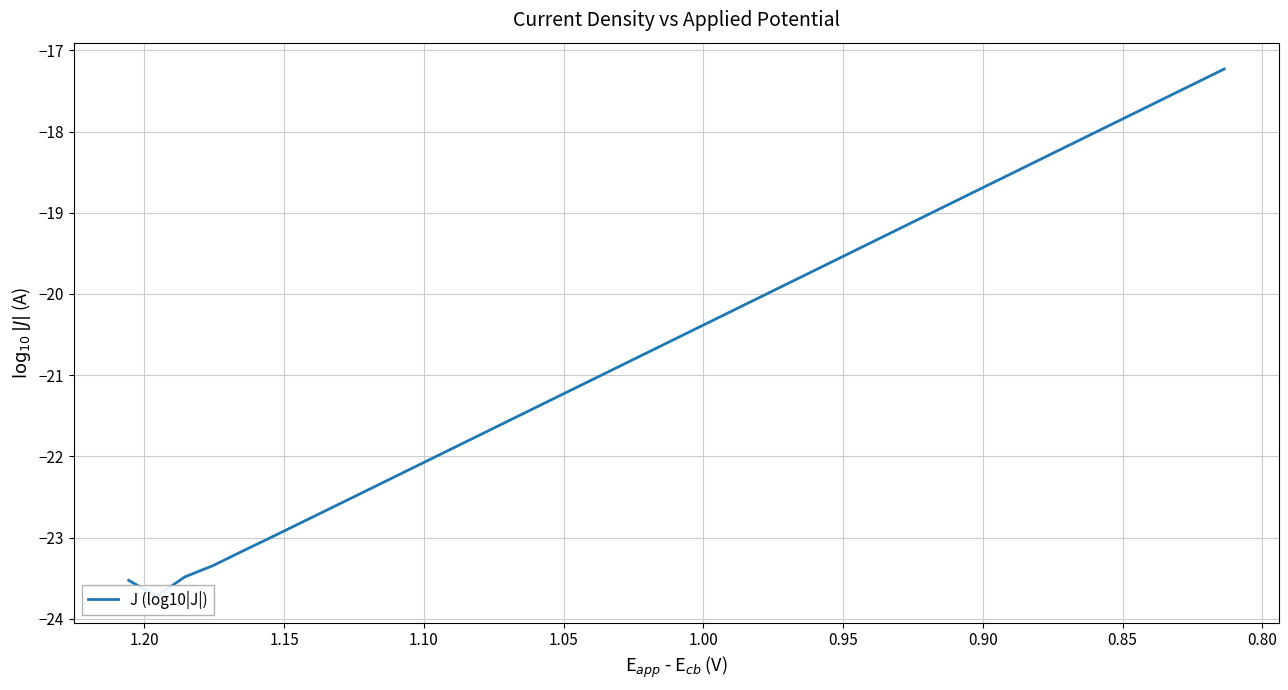

What is the value of the 19th point from the left?

-20.8